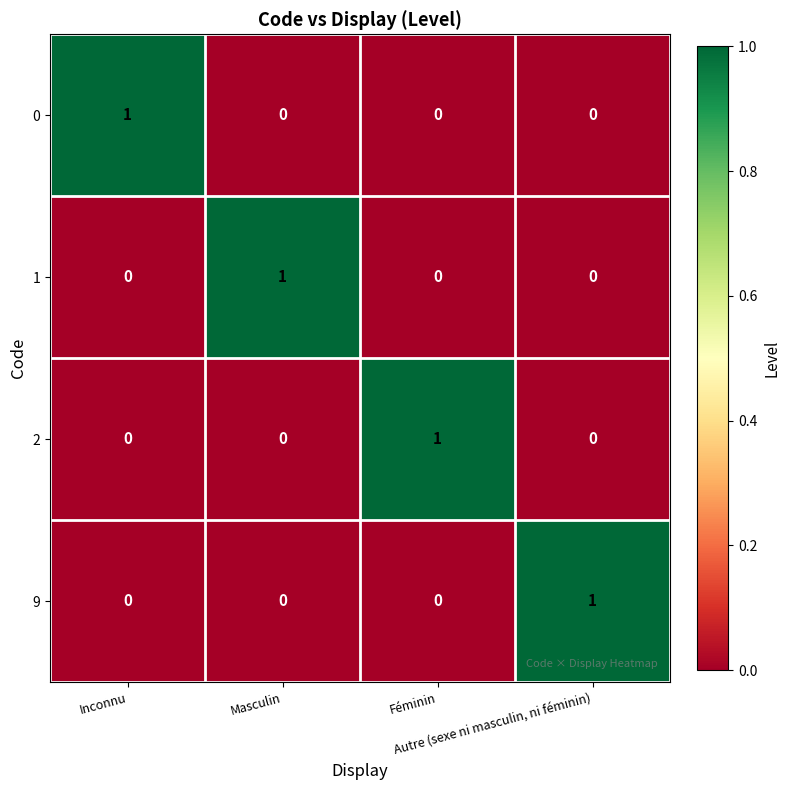

At how many categories does at least one series exceed 0?

4